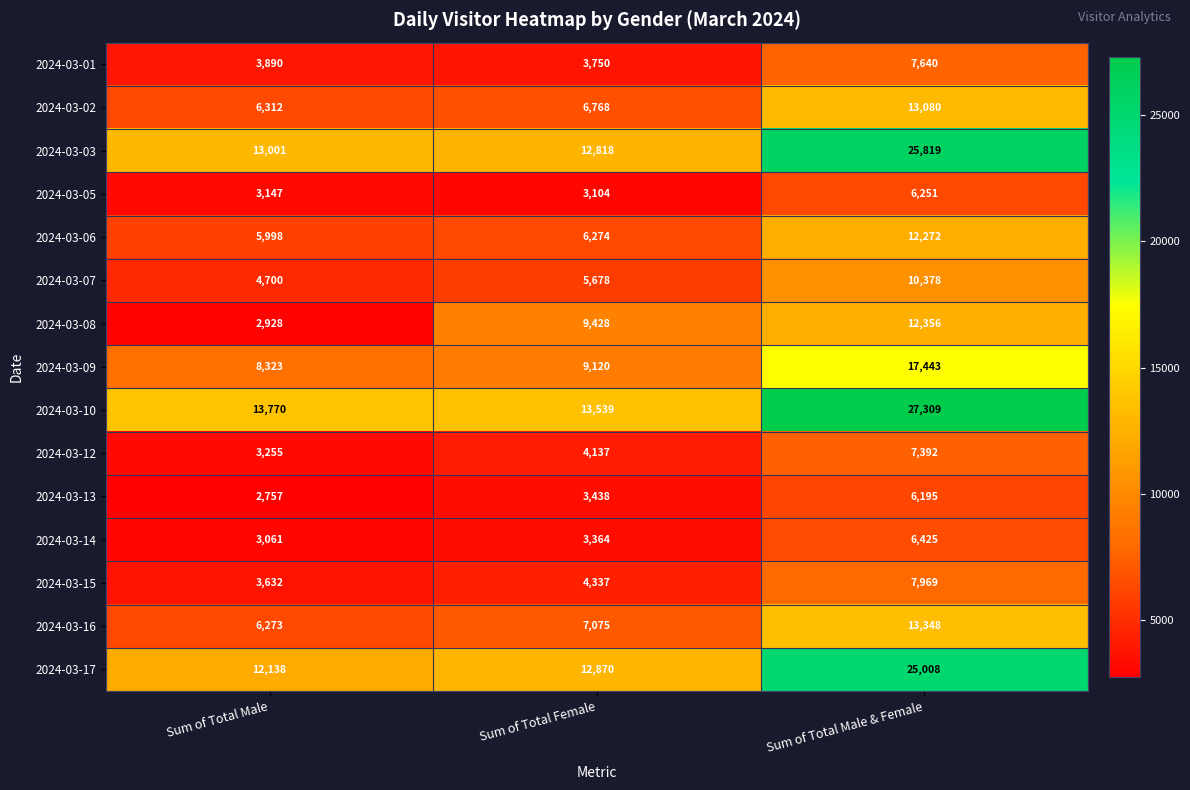

Which series has the largest total across all categories?

2024-03-10